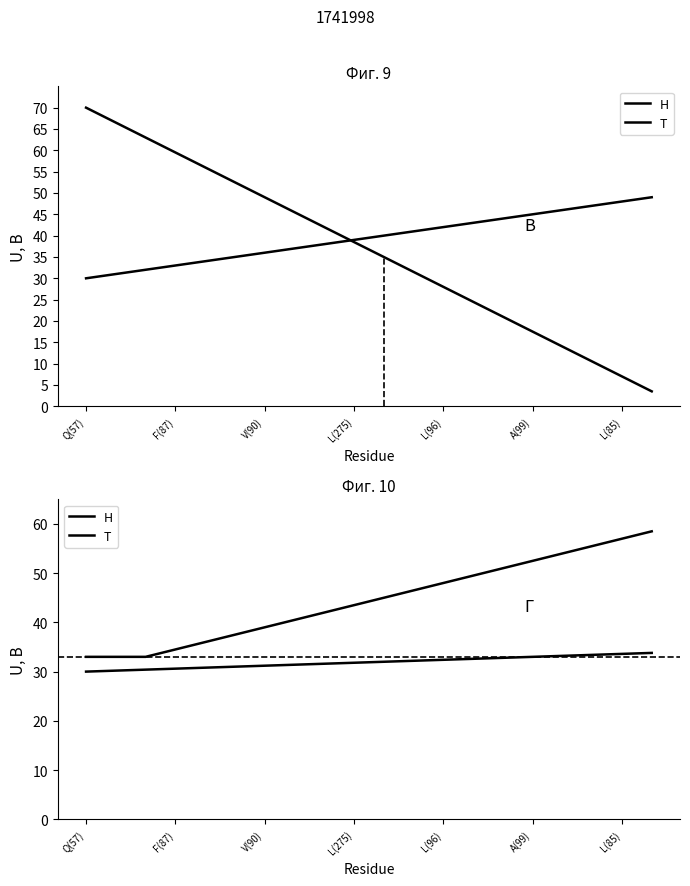

What is the lowest value of the T series?

33.0